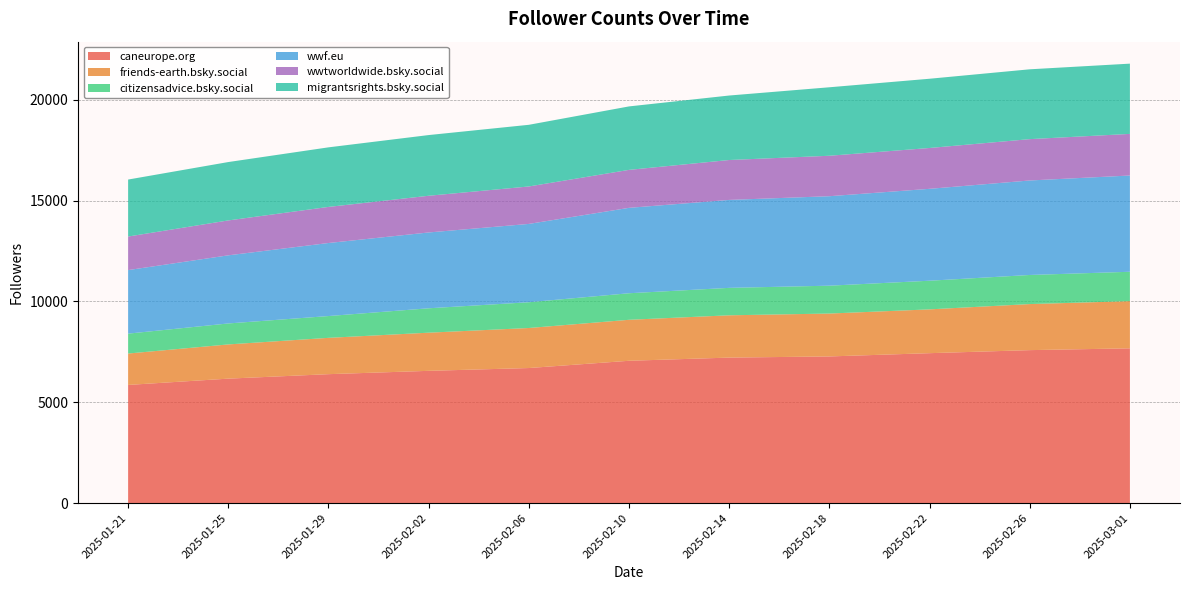

Reading right to left, what are all the values shown in this chart?

caneurope.org: 2025-03-01=7674	2025-02-26=7585	2025-02-22=7434	2025-02-18=7272	2025-02-14=7215	2025-02-10=7057	2025-02-06=6697	2025-02-02=6558	2025-01-29=6393	2025-01-25=6171	2025-01-21=5859
friends-earth.bsky.social: 2025-03-01=2340	2025-02-26=2284	2025-02-22=2172	2025-02-18=2127	2025-02-14=2097	2025-02-10=2032	2025-02-06=1985	2025-02-02=1892	2025-01-29=1801	2025-01-25=1697	2025-01-21=1557
citizensadvice.bsky.social: 2025-03-01=1457	2025-02-26=1443	2025-02-22=1421	2025-02-18=1382	2025-02-14=1361	2025-02-10=1317	2025-02-06=1278	2025-02-02=1210	2025-01-29=1081	2025-01-25=1040	2025-01-21=987
wwf.eu: 2025-03-01=4773	2025-02-26=4686	2025-02-22=4557	2025-02-18=4437	2025-02-14=4361	2025-02-10=4235	2025-02-06=3884	2025-02-02=3760	2025-01-29=3622	2025-01-25=3378	2025-01-21=3151
wwtworldwide.bsky.social: 2025-03-01=2064	2025-02-26=2050	2025-02-22=2025	2025-02-18=2006	2025-02-14=1979	2025-02-10=1883	2025-02-06=1857	2025-02-02=1820	2025-01-29=1790	2025-01-25=1731	2025-01-21=1664
migrantsrights.bsky.social: 2025-03-01=3484	2025-02-26=3463	2025-02-22=3434	2025-02-18=3396	2025-02-14=3198	2025-02-10=3147	2025-02-06=3058	2025-02-02=3010	2025-01-29=2954	2025-01-25=2895	2025-01-21=2826